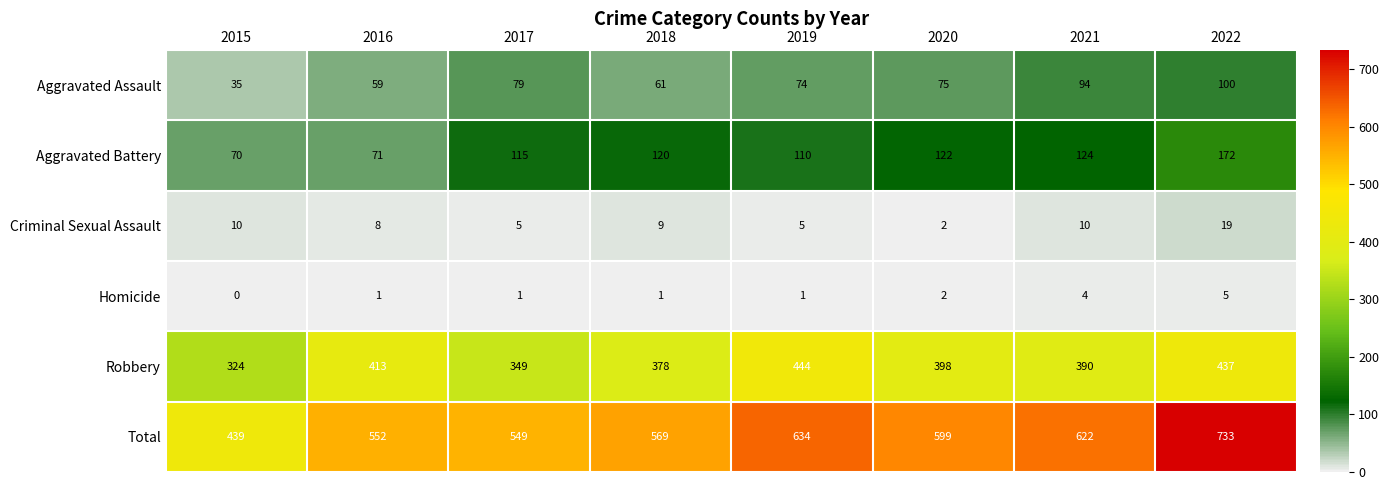

How many data points in Homicide are less than 1?

1